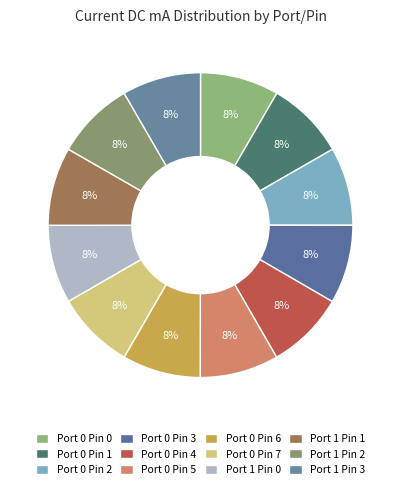

How many slices are in this pie chart?

12